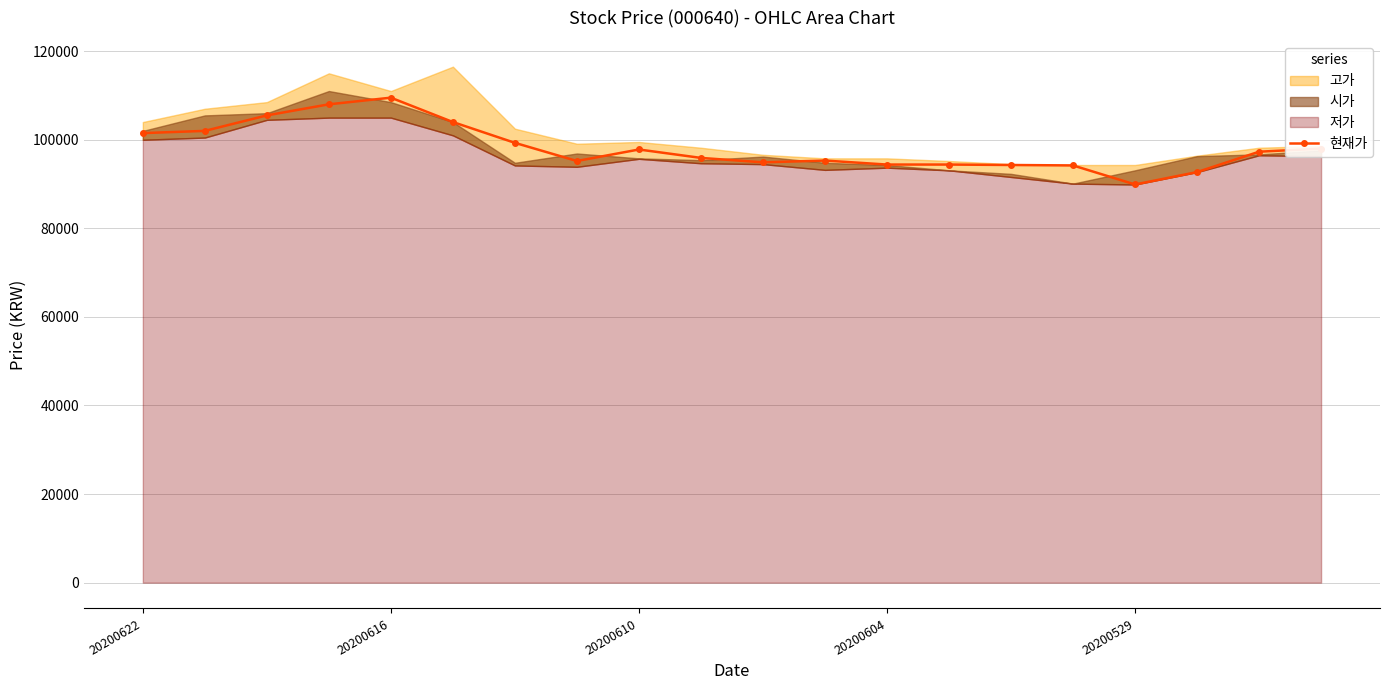

At which label does the data first exceed 97300?

20200622